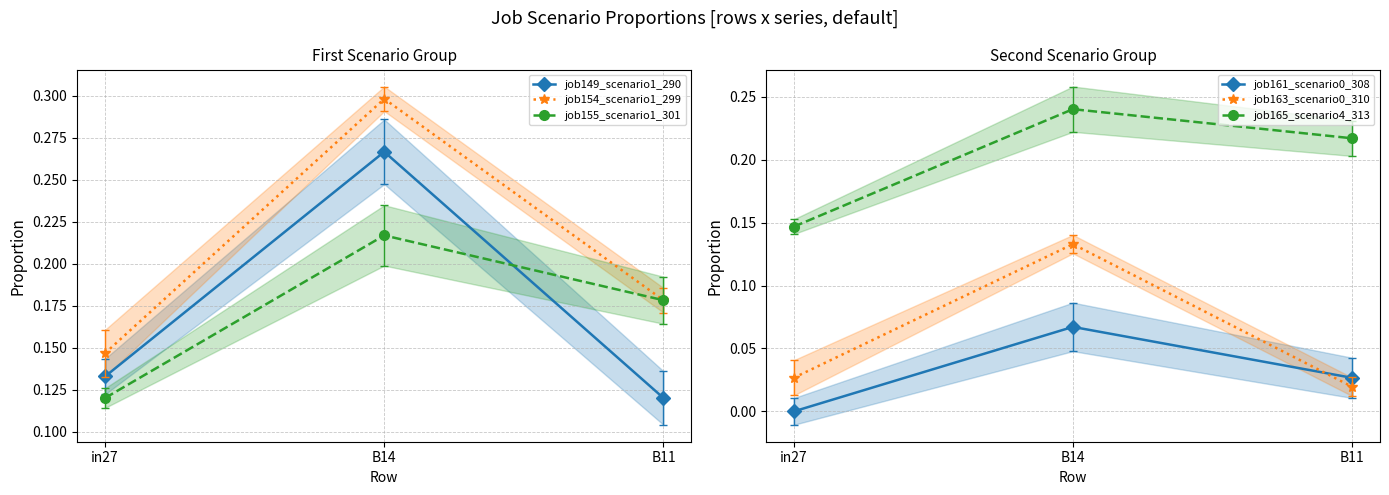

Is the value of job154_scenario1_299 at B14 greater than the value of job155_scenario1_301 at B11?

Yes